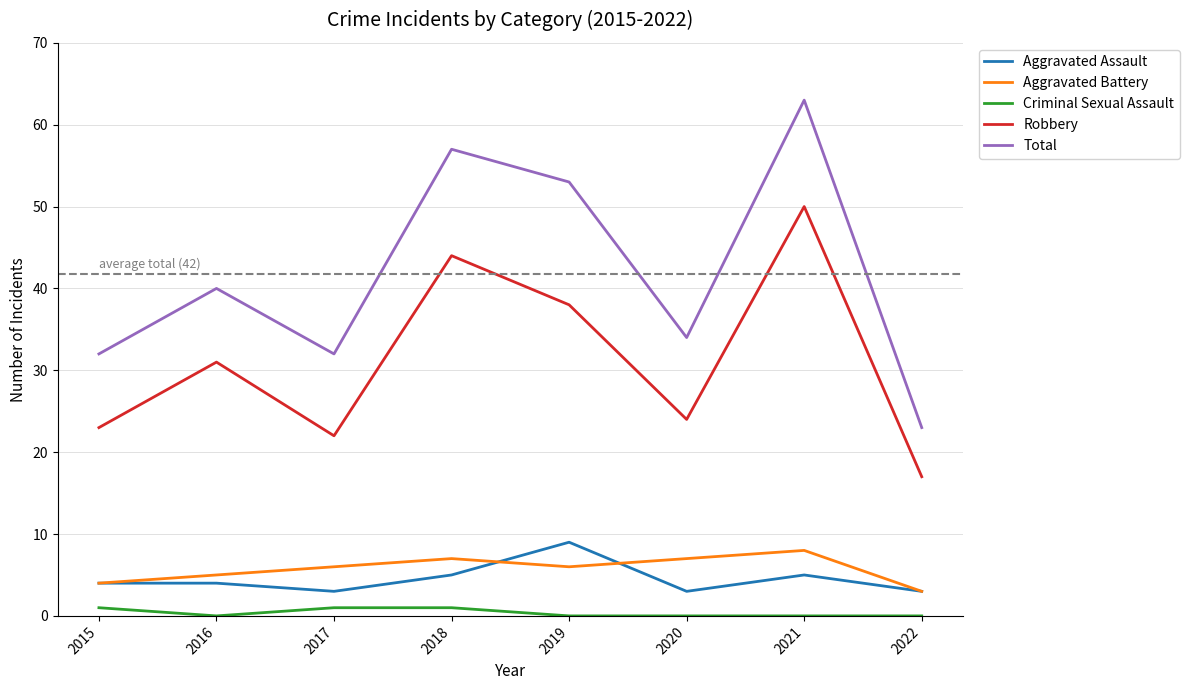

Does the chart have visible grid lines?

Yes